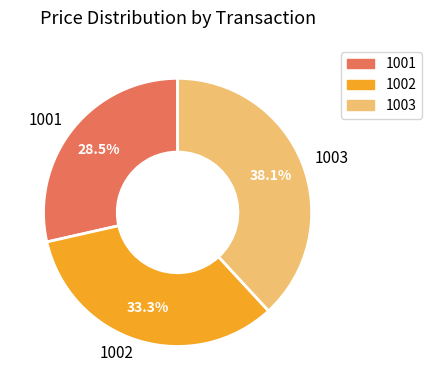

Combined, what portion of the pie is 1001 and 1002?

61.9%